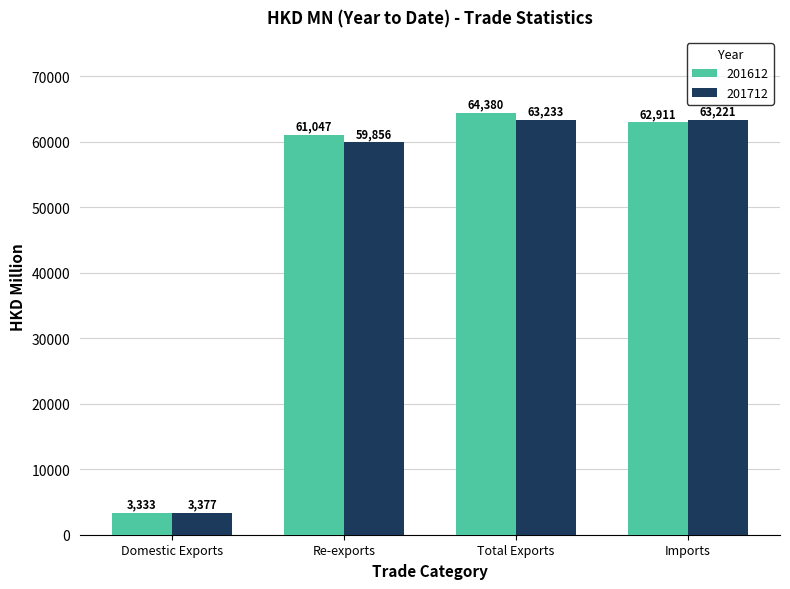

What is the minimum value shown in the chart?

3333.2